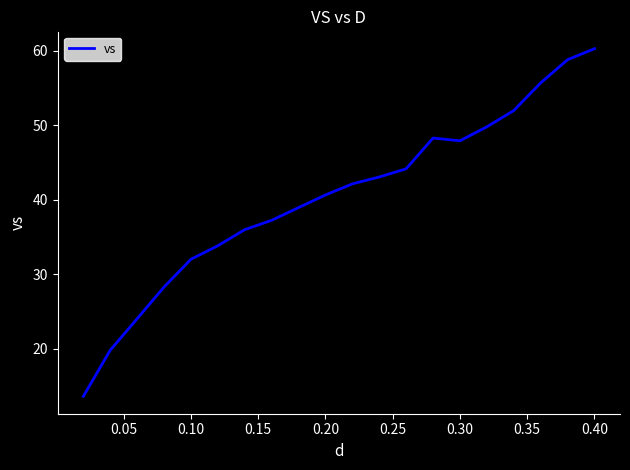

What is the greatest value displayed?

60.3